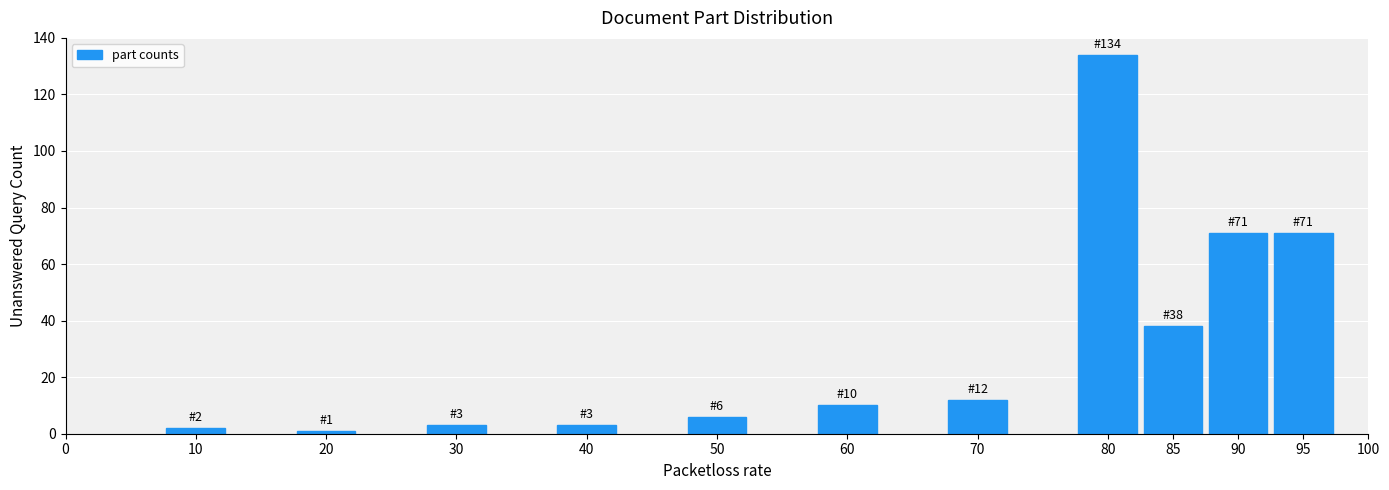

Reading left to right, what are all the values shown in this chart?

10=2	20=1	30=3	40=3	50=6	60=10	70=12	80=134	85=38	90=71	95=71